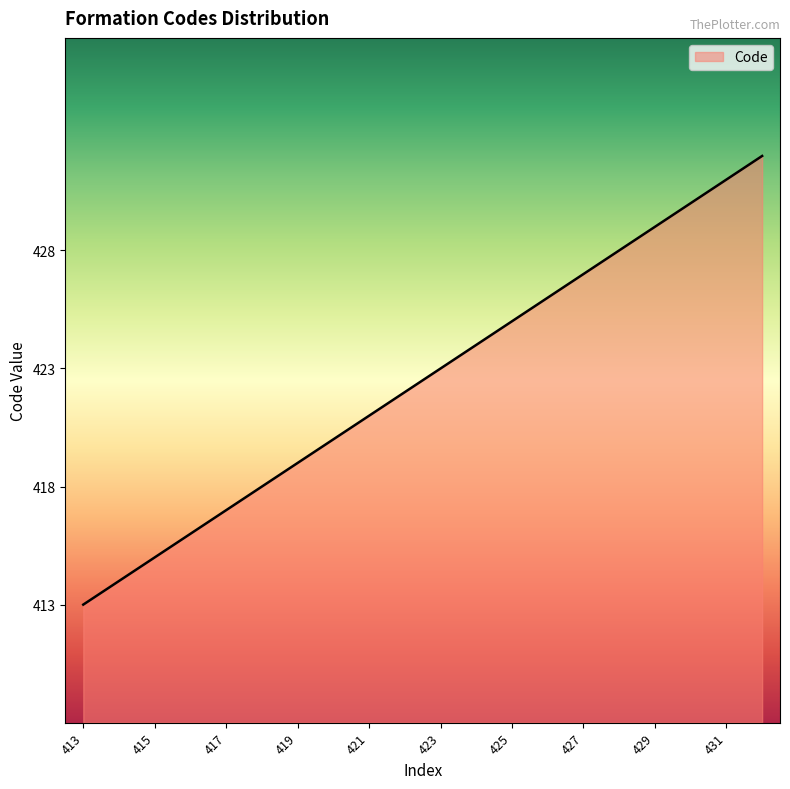

What is the difference between the second highest and second lowest values?

17